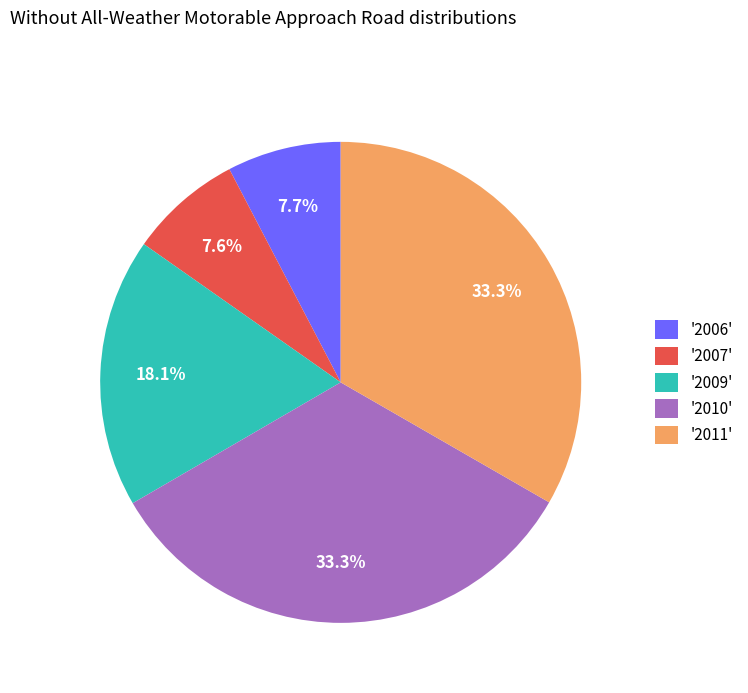

What portion of the pie excludes '2007'?

92.4%